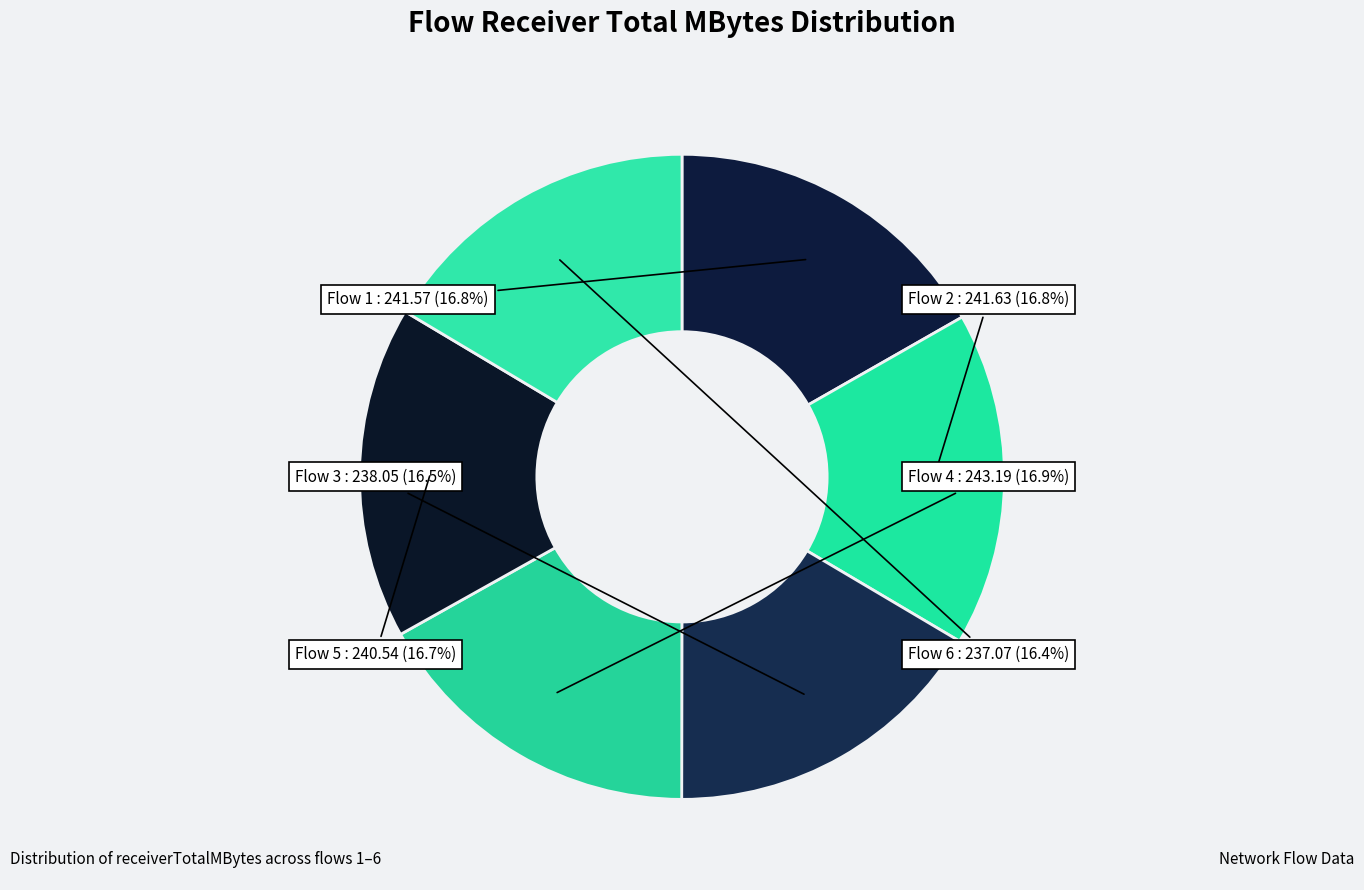

Is Flow 3 the majority of the pie?

No